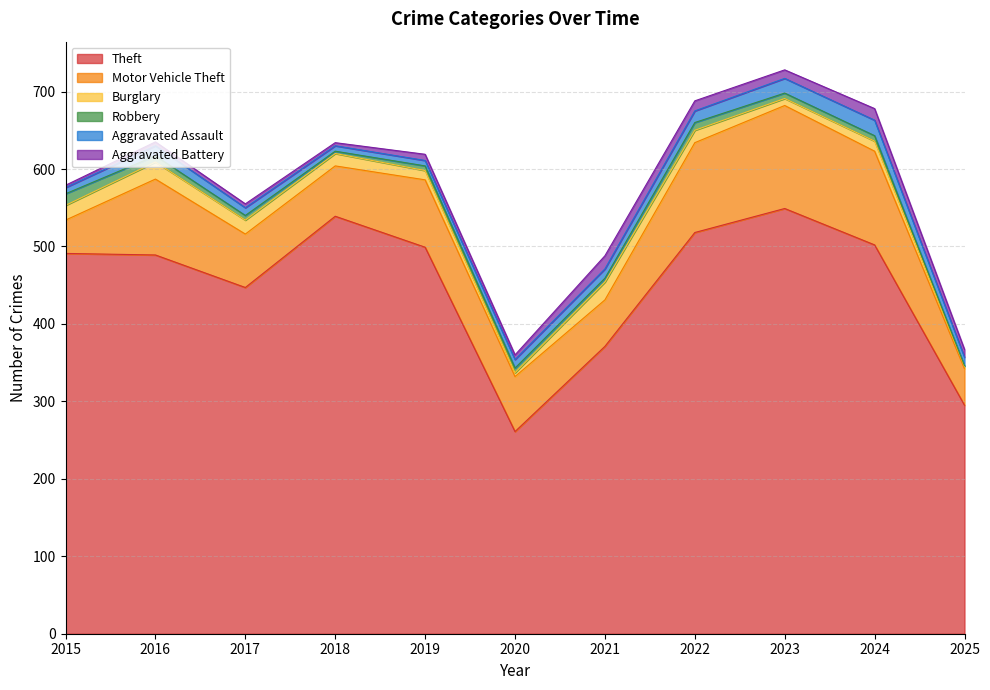

The Theft series shows 295 at 2025. True or false?

True